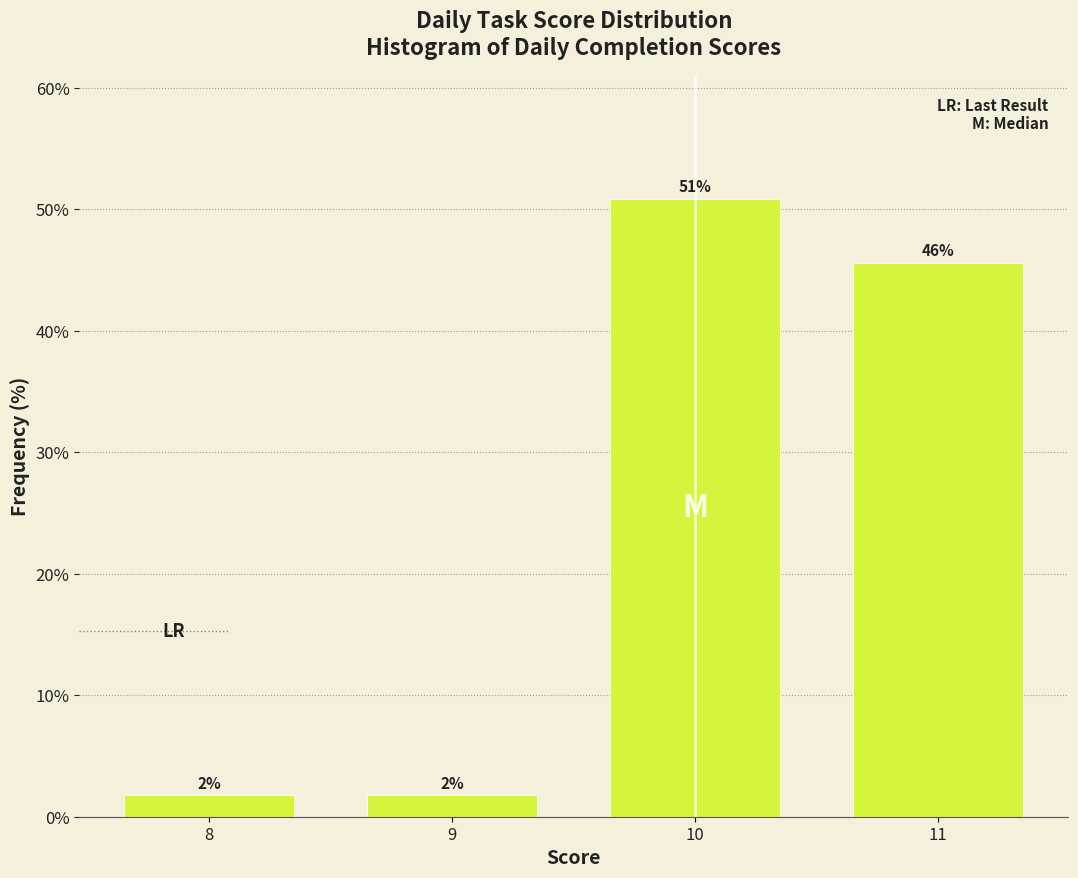

Does the chart contain any negative values?

No